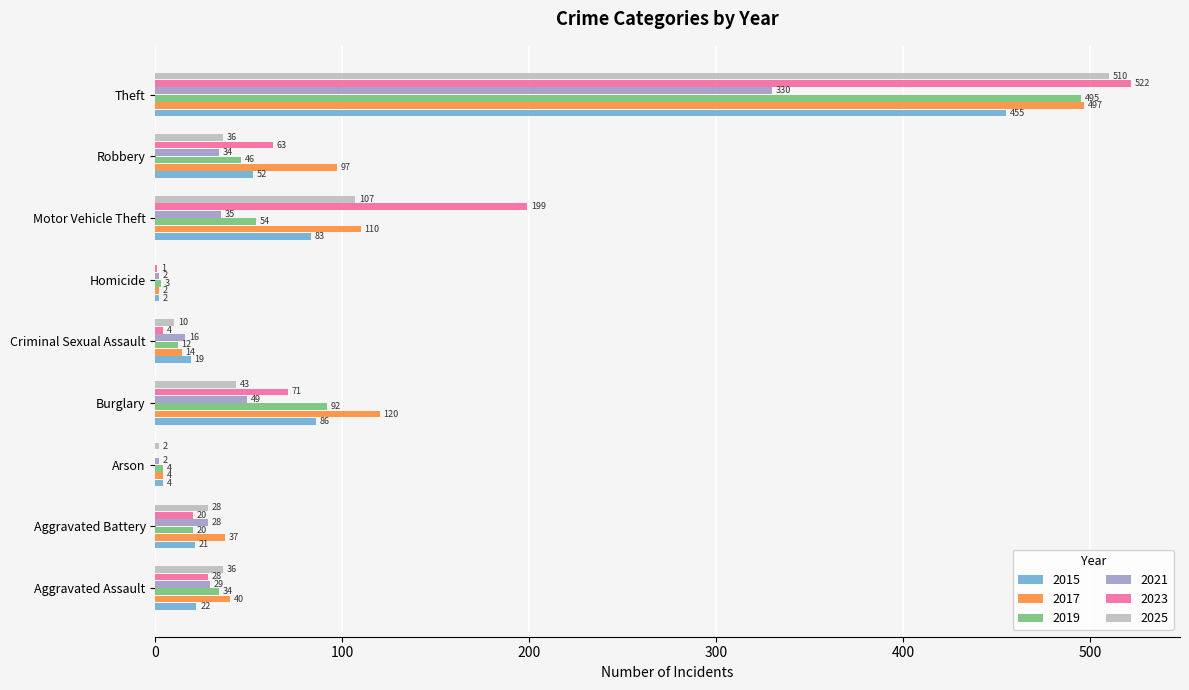

The value of 2017 at Robbery is 161. True or false?

False